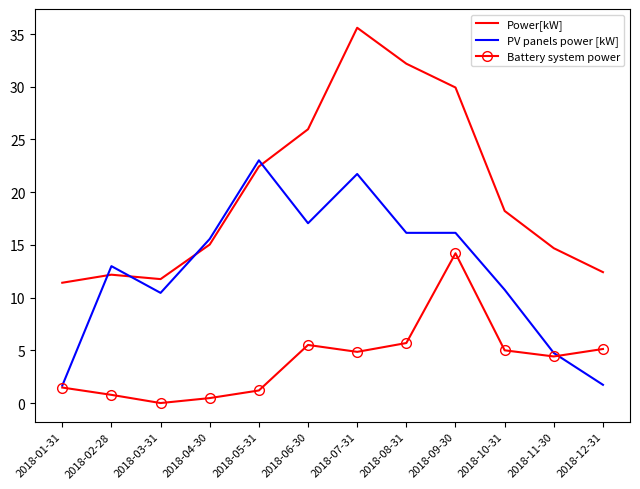

Which series has the largest total across all categories?

Power[kW]